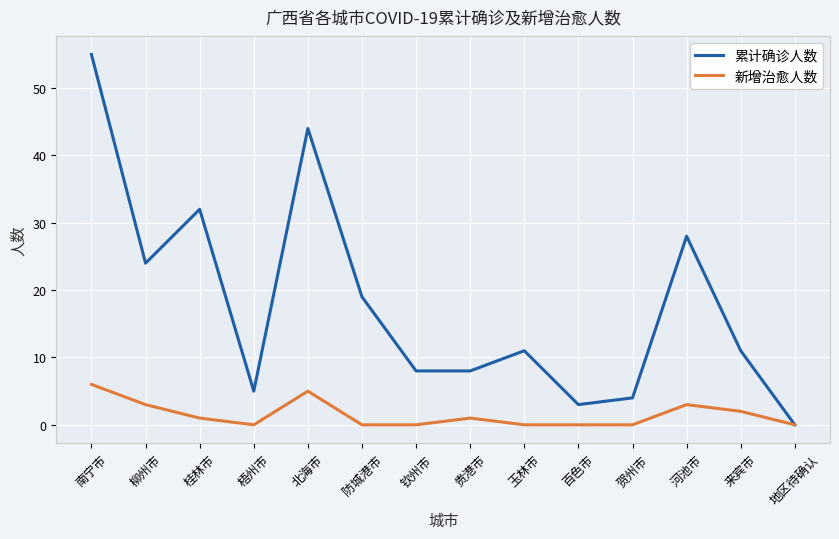

What position from the left is 柳州市?

2